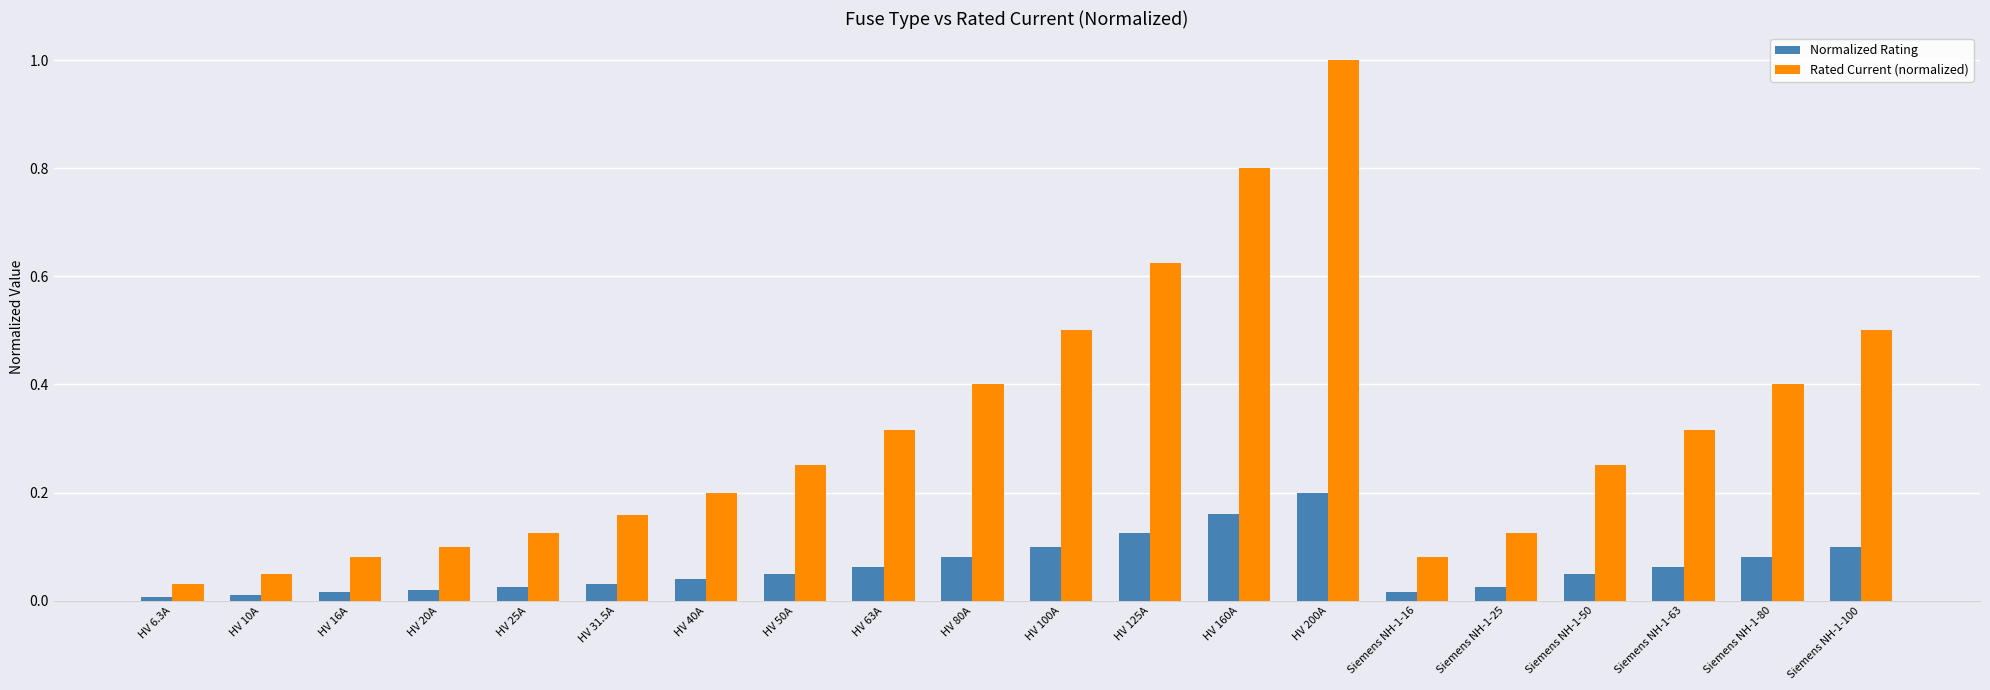

What is the greatest value displayed?

1.0